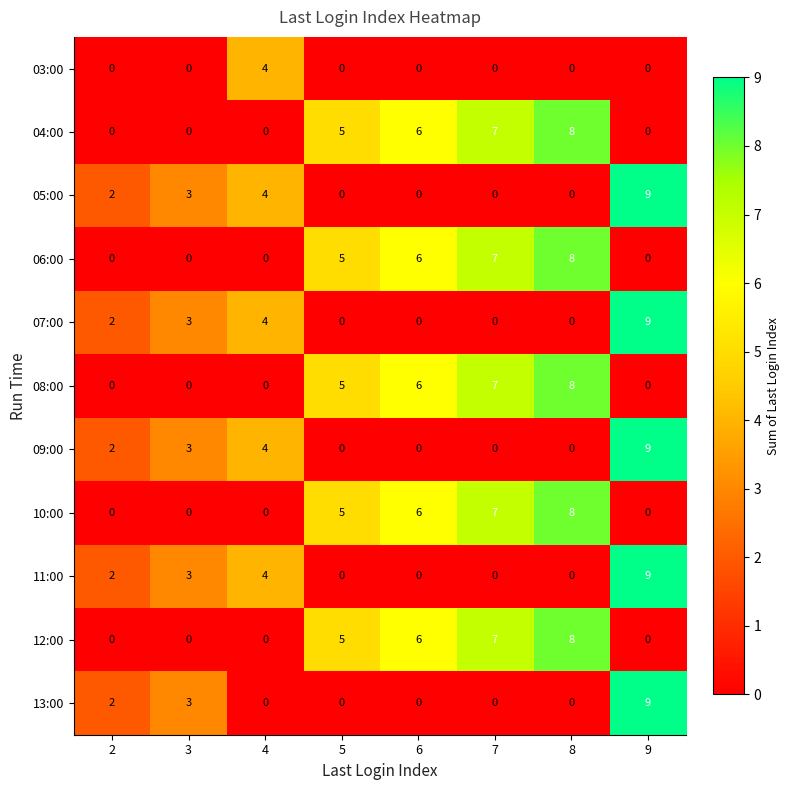

What is the sum of all 11:00 values?

18